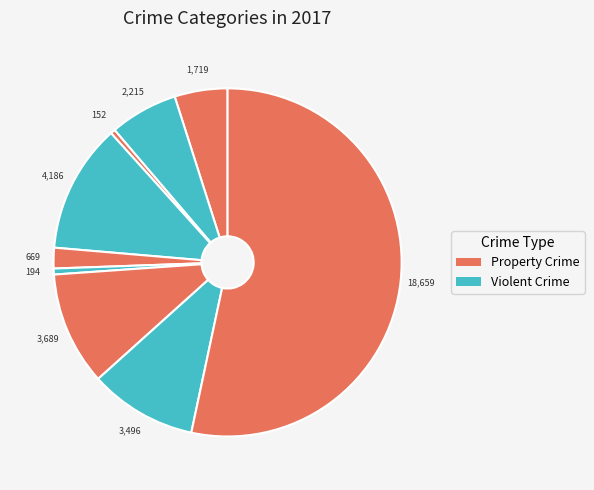

How many slices are in this pie chart?

9